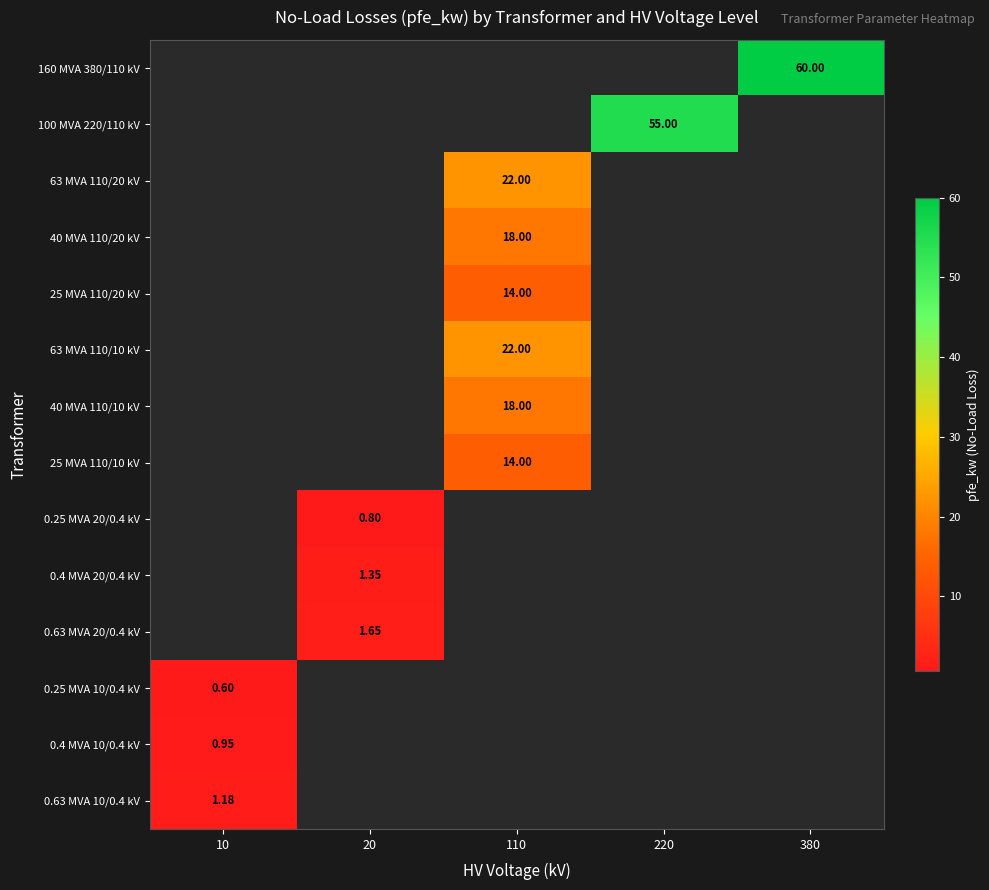

How many positive values does the 100 MVA 220/110 kV series have?

1